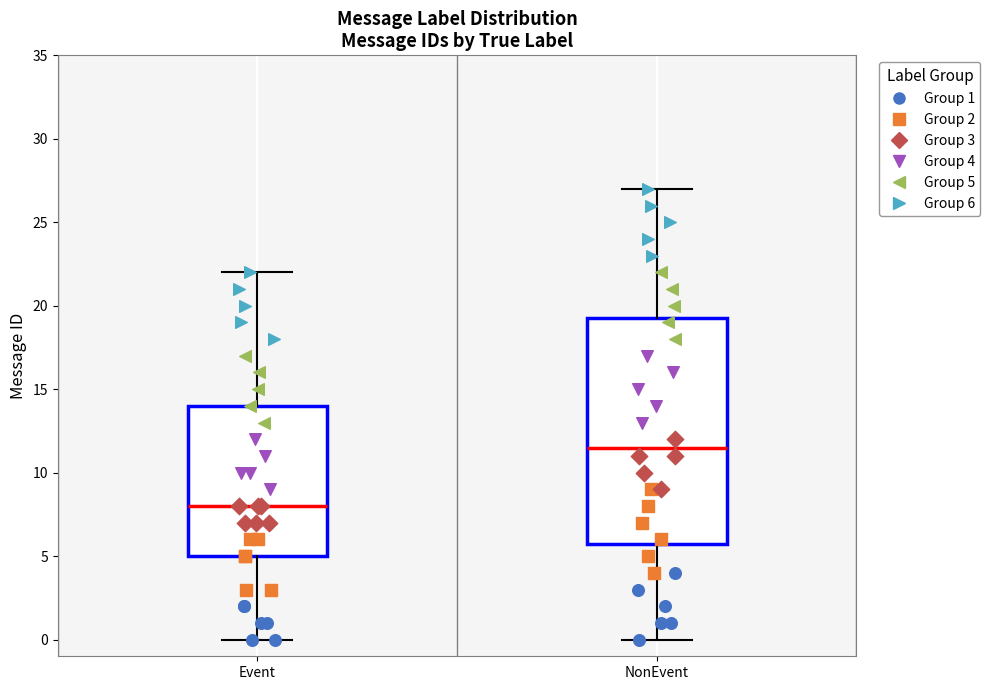

Where does the upper whisker of the box for NonEvent end on the y-axis? The values are not printed on the chart, so give them approximately, as read against the axis.

27.0